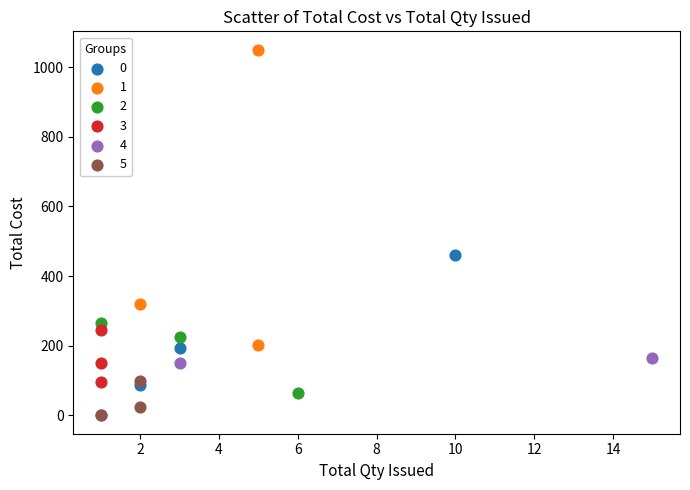

What are all the series names shown in the legend?

0, 1, 2, 3, 4, 5